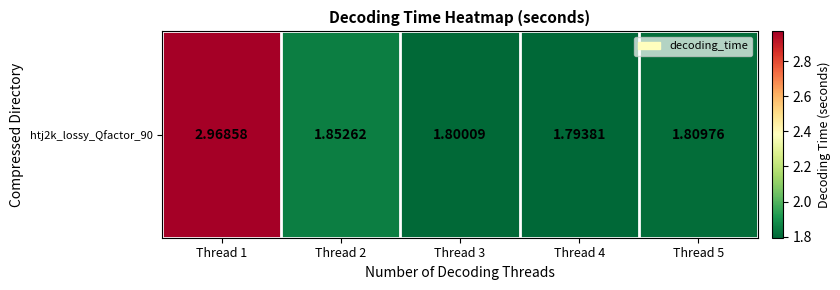

Reading left to right, transcribe all the data shown in this chart.

3.0	1.9	1.8	1.8	1.8